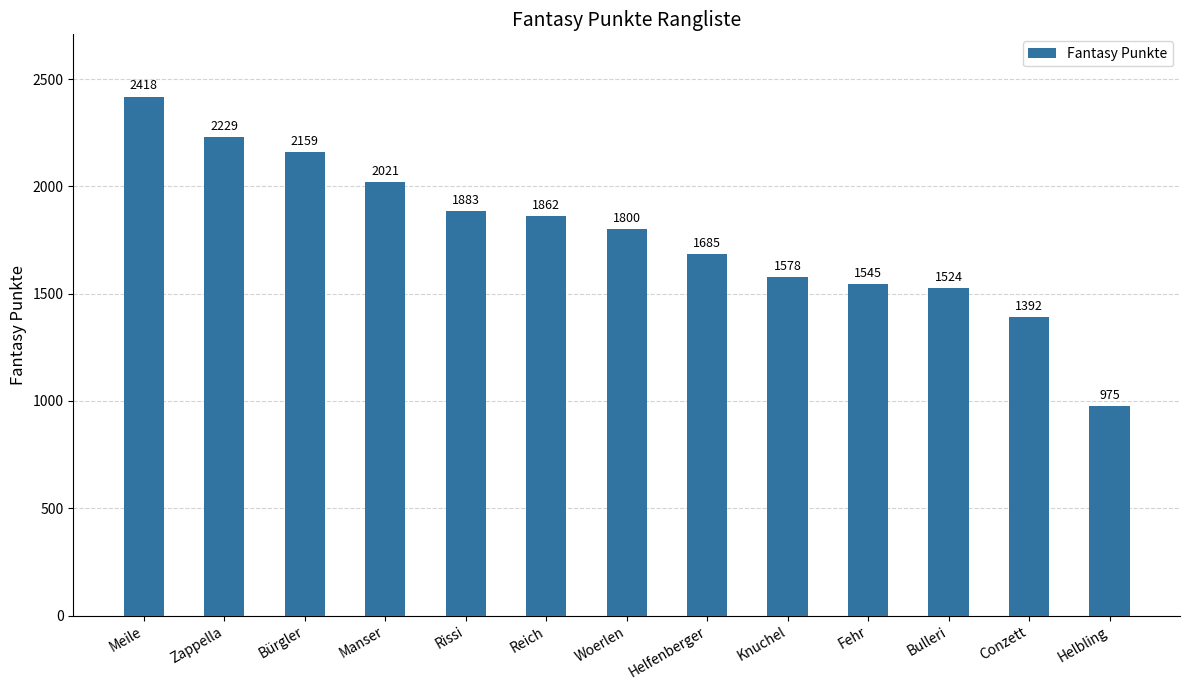

What is the label of the 12th bar from the left?

Conzett